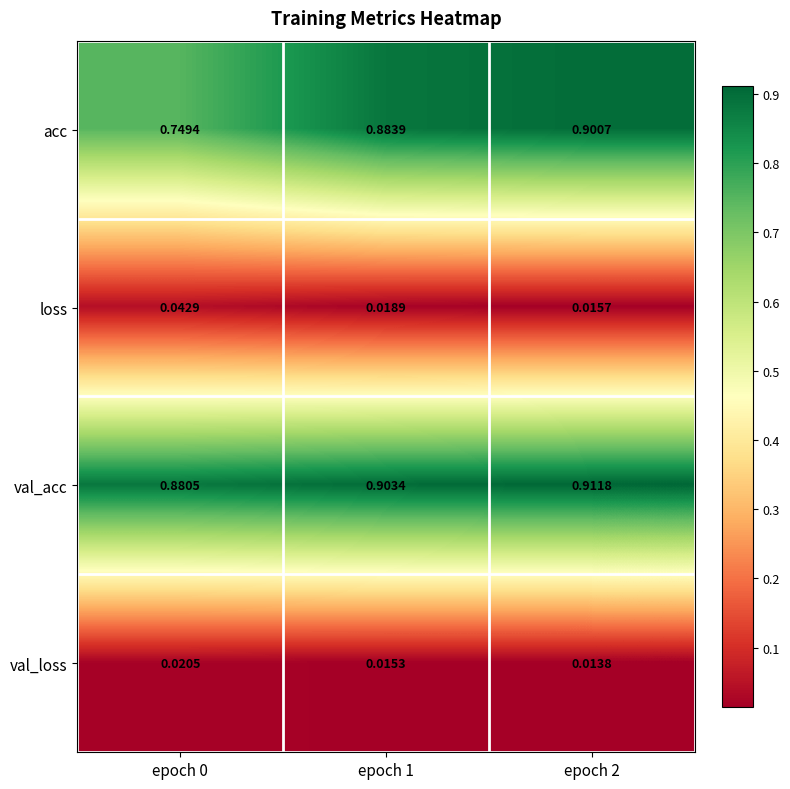

Count the number of data series in this chart.

4